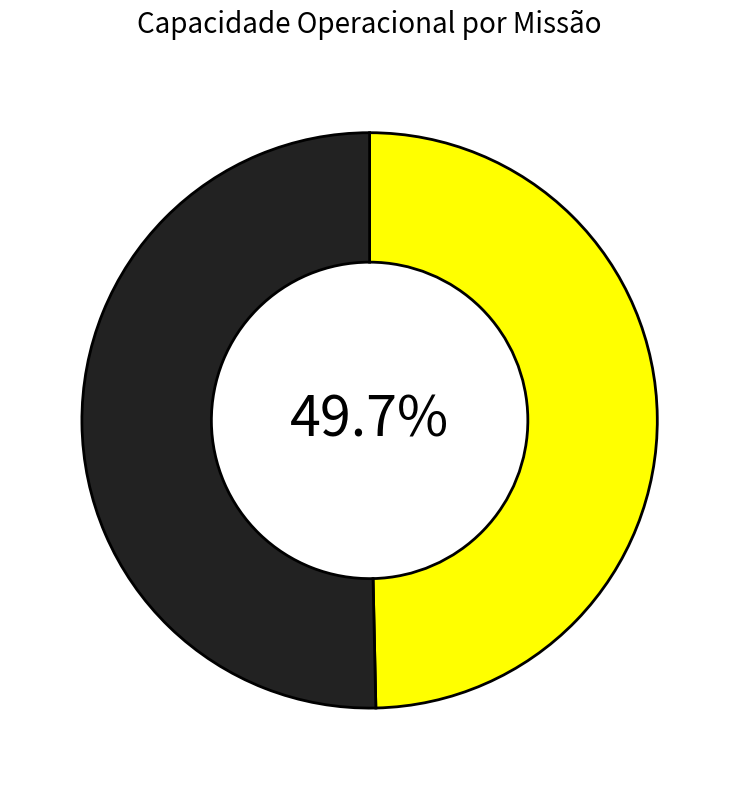

How many slices are in this pie chart?

2